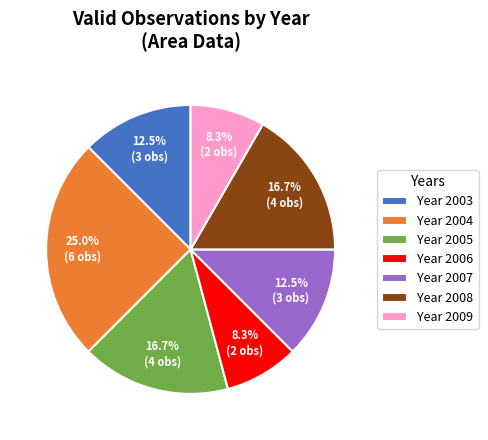

How many slices are in this pie chart?

7